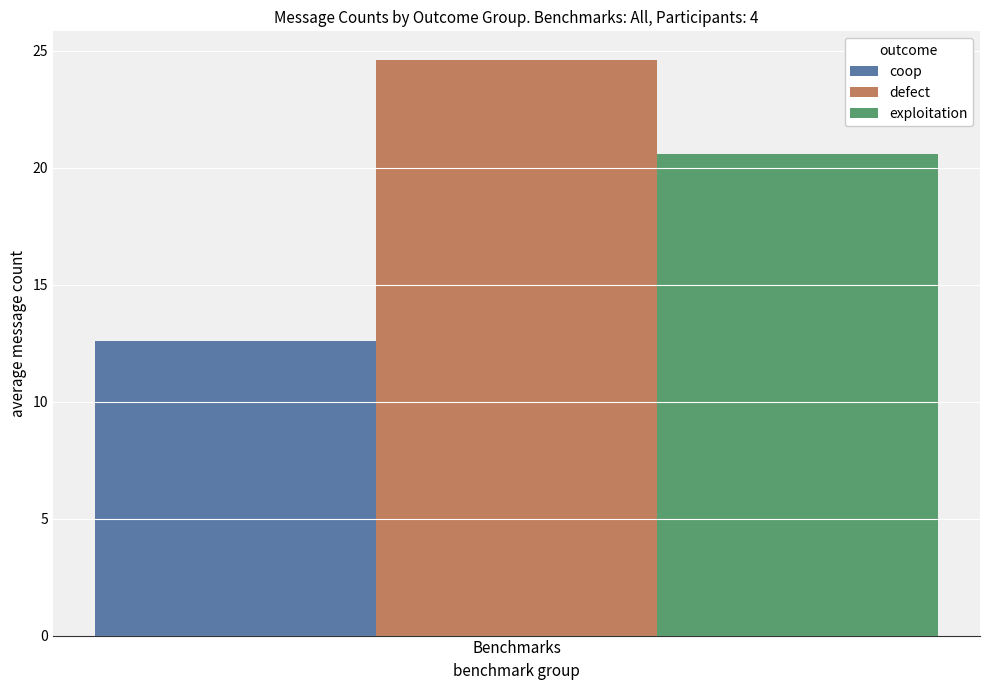

List the series in order of their peak value, highest first.

defect, exploitation, coop